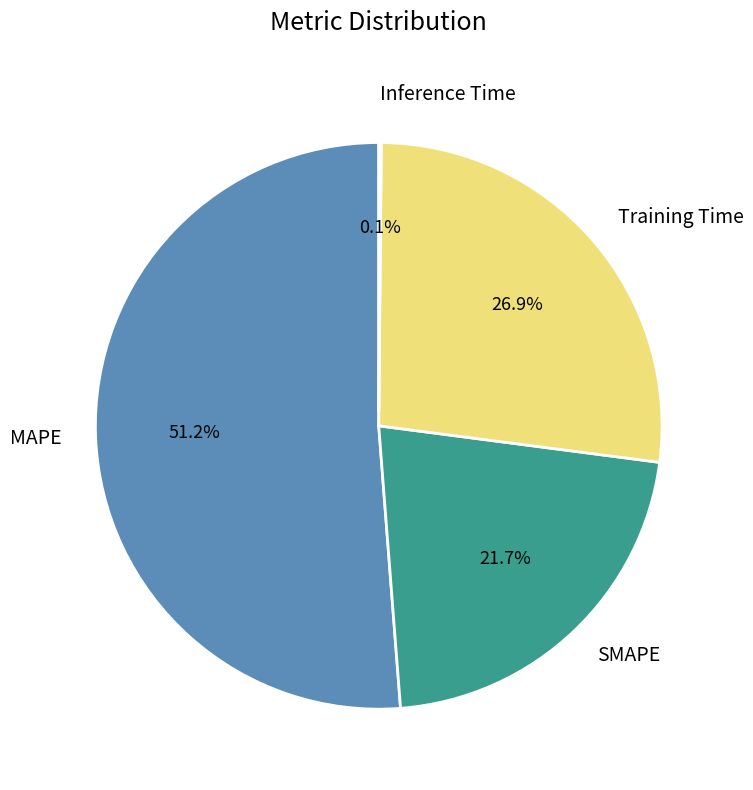

Which has a higher value, MAPE or SMAPE?

MAPE